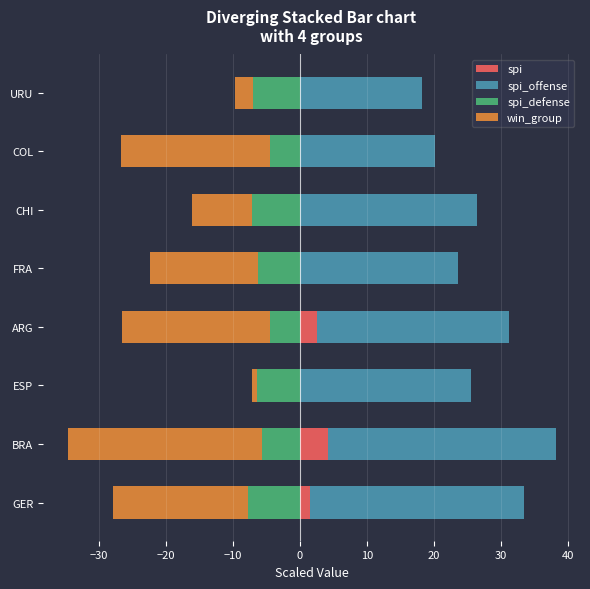

Is the value of spi_defense at FRA greater than the value of spi_offense at ARG?

No